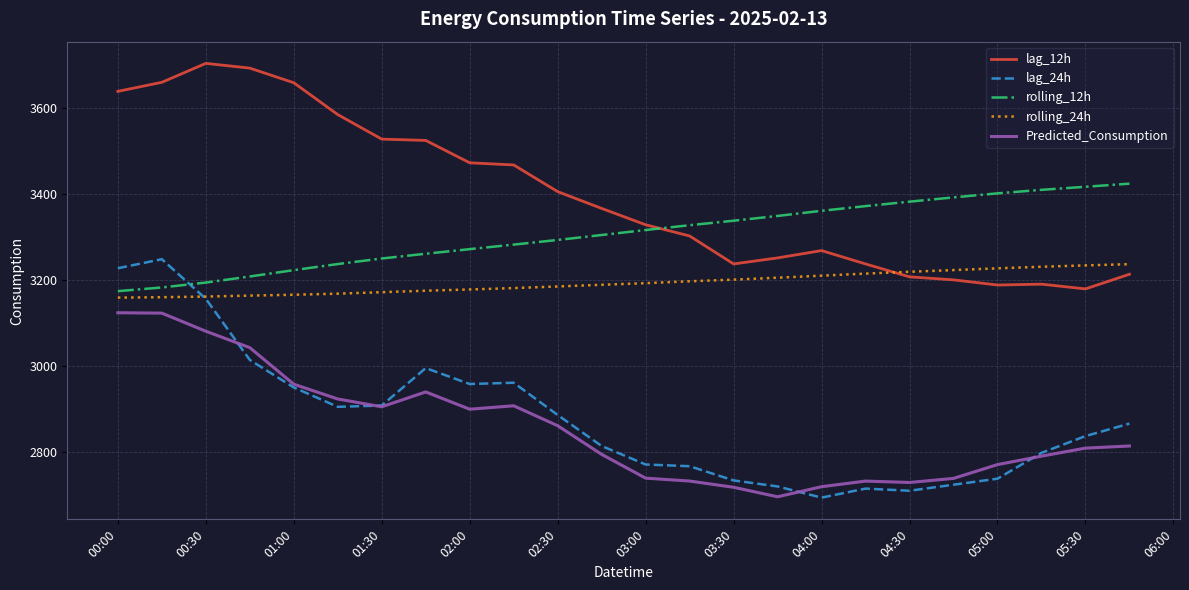

Which series has the largest total across all categories?

lag_12h